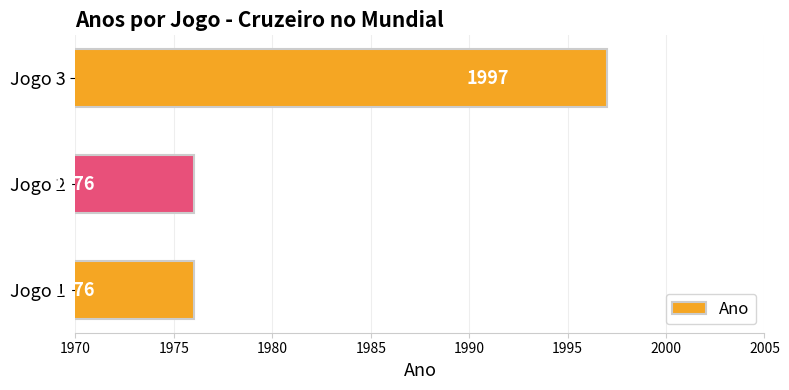

Reading top to bottom, extract all data points from this chart.

Jogo 3=1997	Jogo 2=1976	Jogo 1=1976